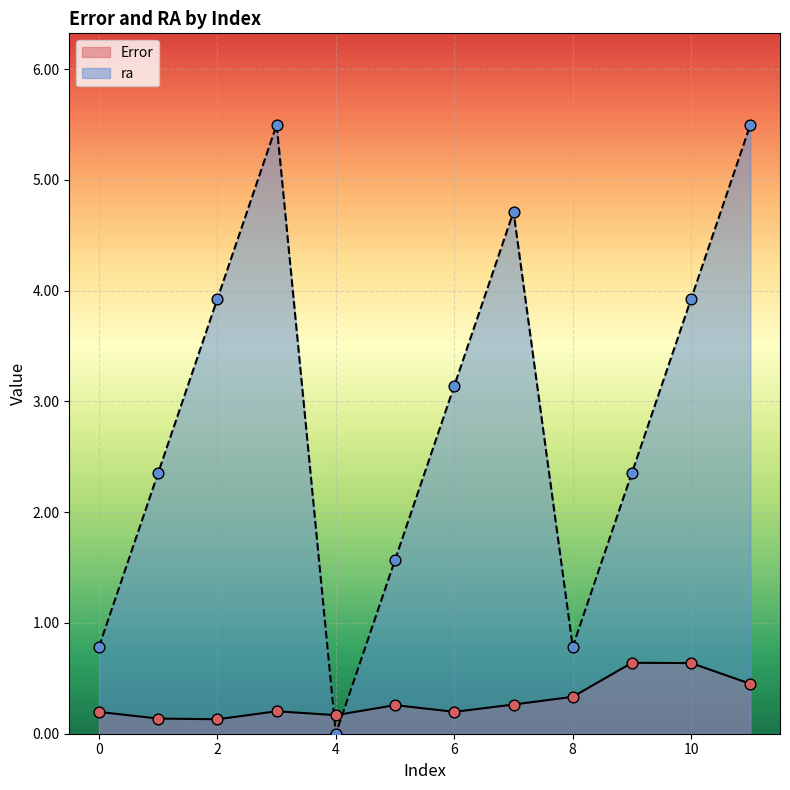

Which series reaches the minimum Y coordinate?

ra